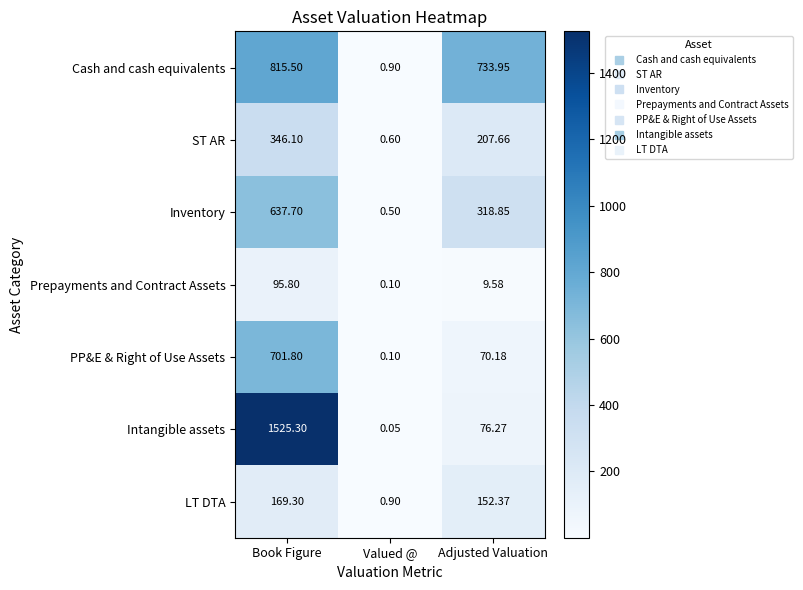

At which label does Cash and cash equivalents reach its peak?

Book Figure